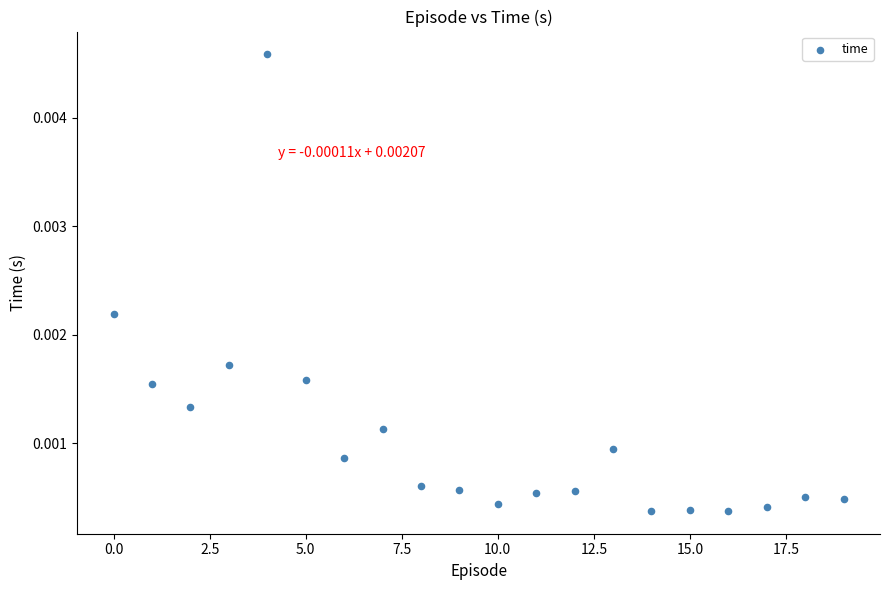

How many data points are displayed?

20